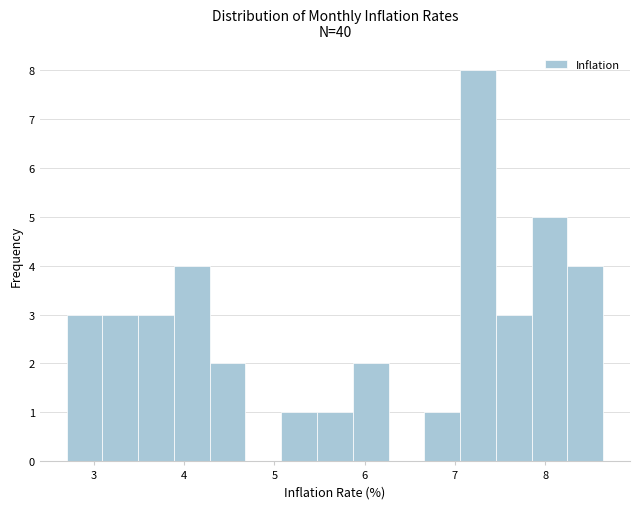

Around what value on the x-axis is the tallest bar? Give the approximate position of its centre, as read against the axis.

7.3